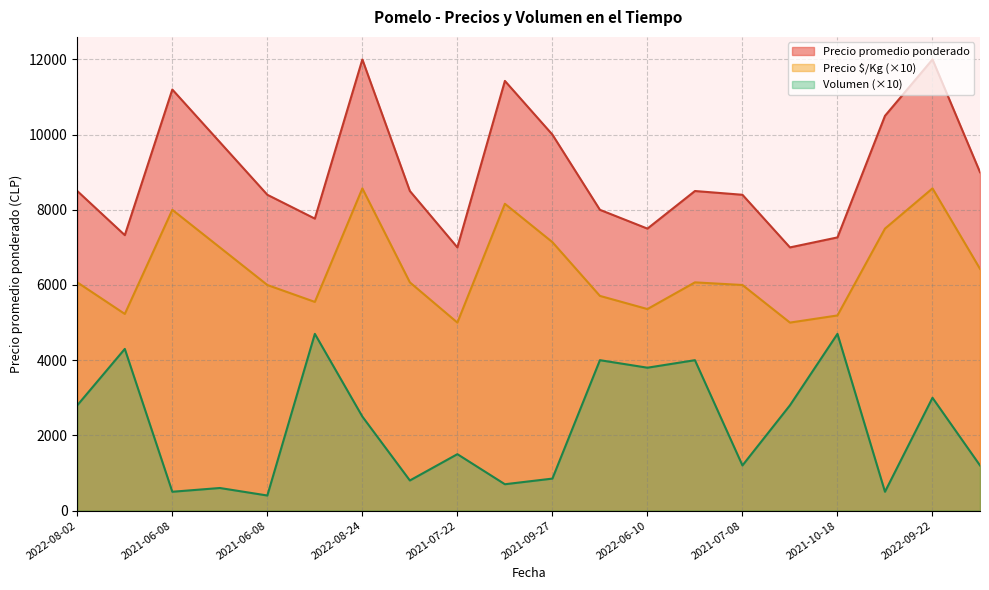

At how many categories does at least one series exceed 1185?

20